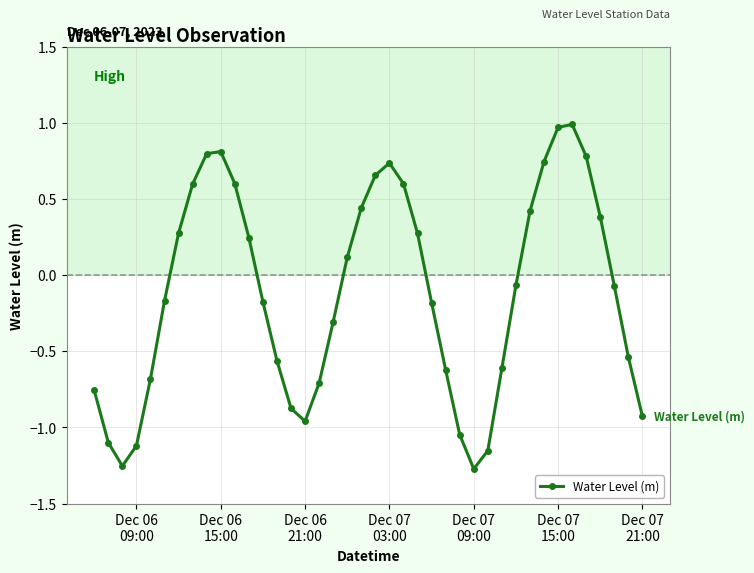

What is the value of the 11th point from the left?

0.6